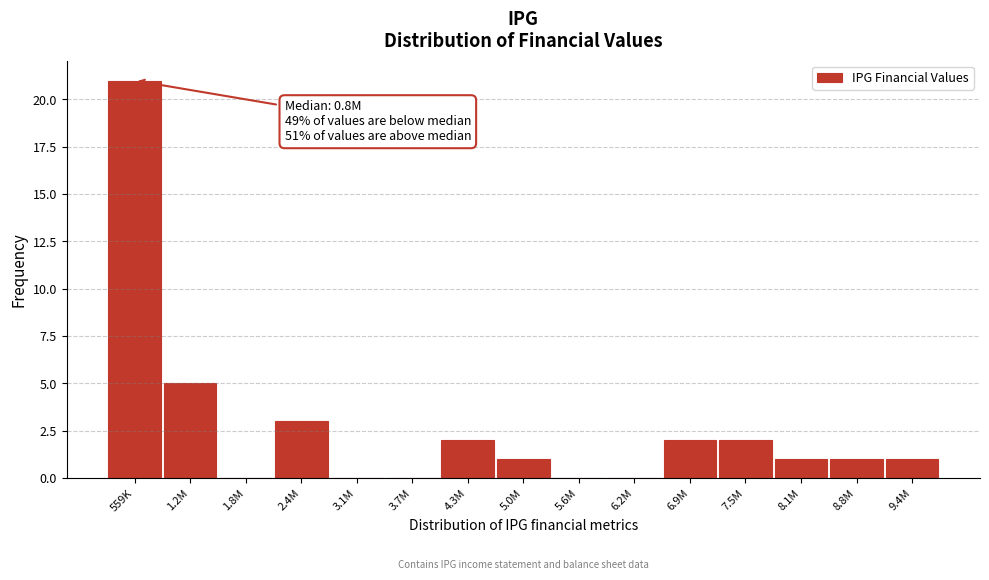

Reading left to right, transcribe all the data shown in this chart.

559K=21	1.2M=5	1.8M=0	2.4M=3	3.1M=0	3.7M=0	4.3M=2	5.0M=1	5.6M=0	6.2M=0	6.9M=2	7.5M=2	8.1M=1	8.8M=1	9.4M=1